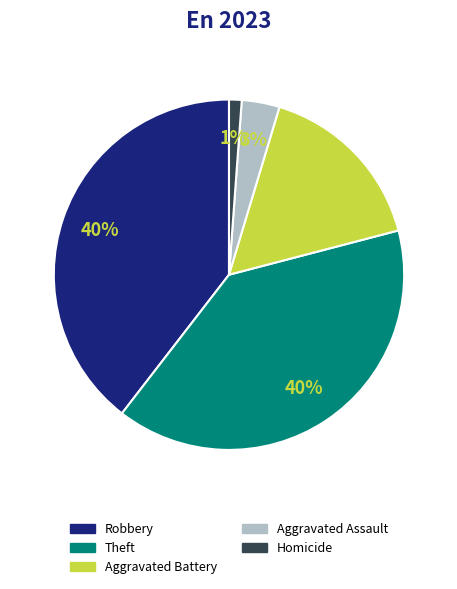

How many segments does this pie chart have?

5